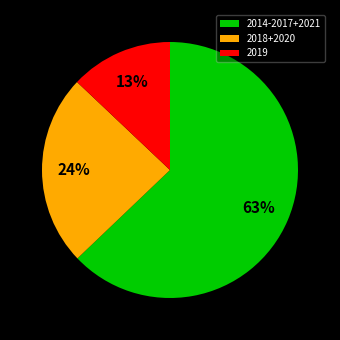

Which slice is the smallest?

2019